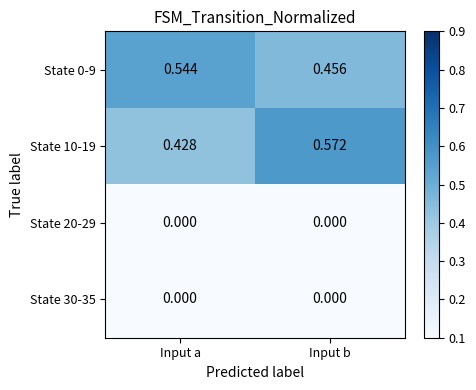

Is the value of State 20-29 at Input a greater than the value of State 0-9 at Input a?

No